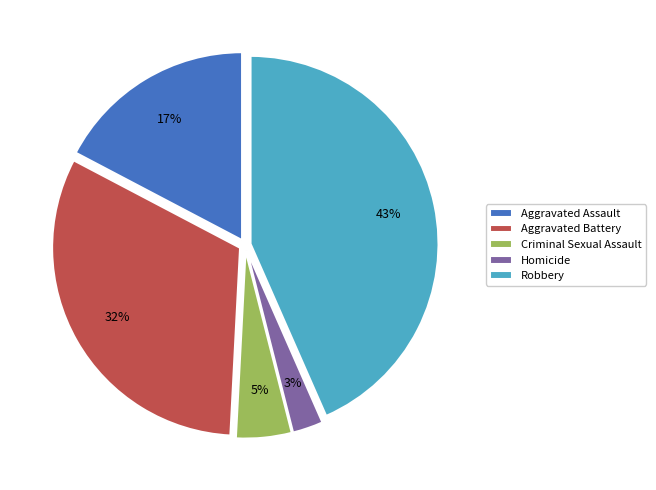

Does Aggravated Assault represent more than half of the total?

No